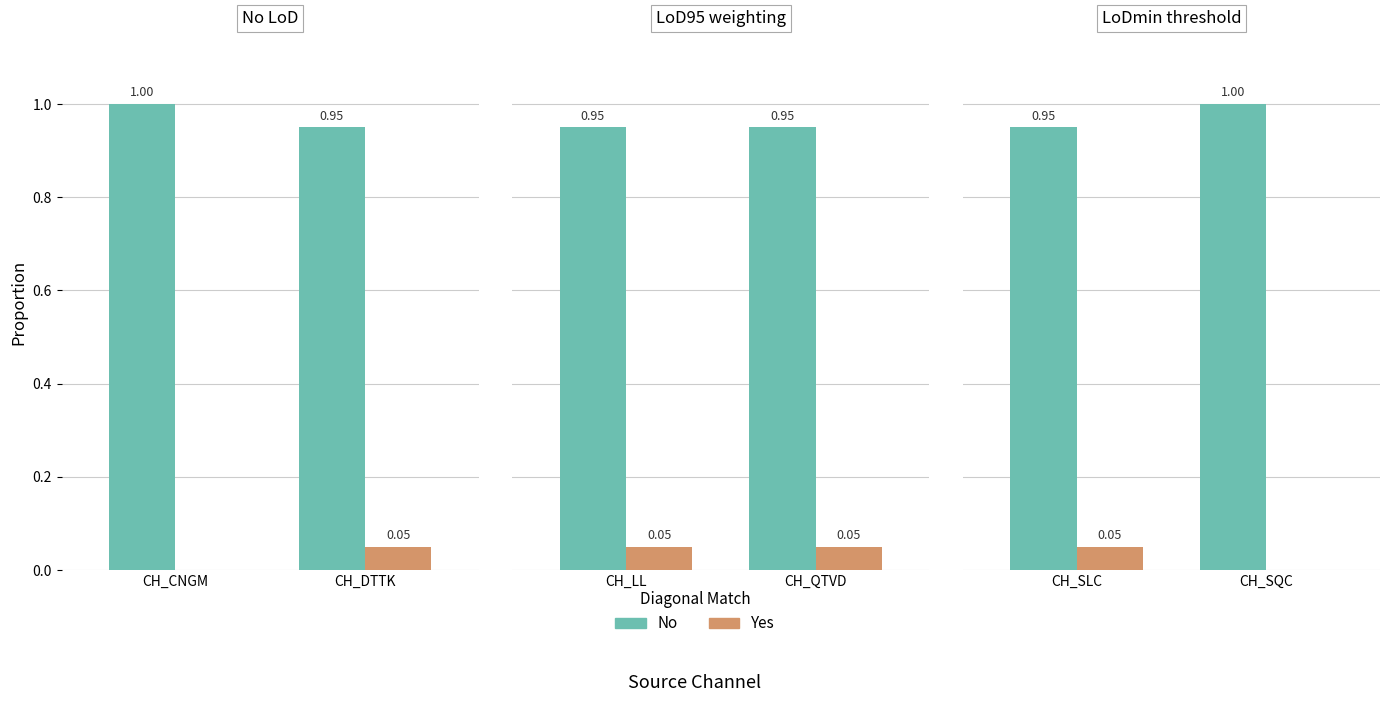

What is the sum of the No values at CH_SQC and CH_SLC?

1.9